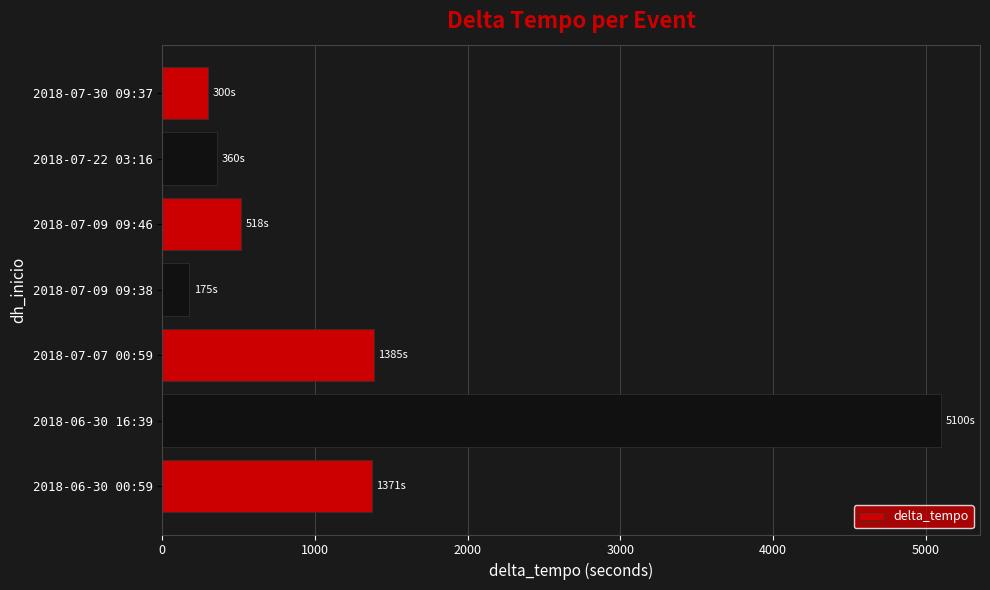

Between 2018-07-22 03:16 and 2018-07-09 09:38, which is larger?

2018-07-22 03:16